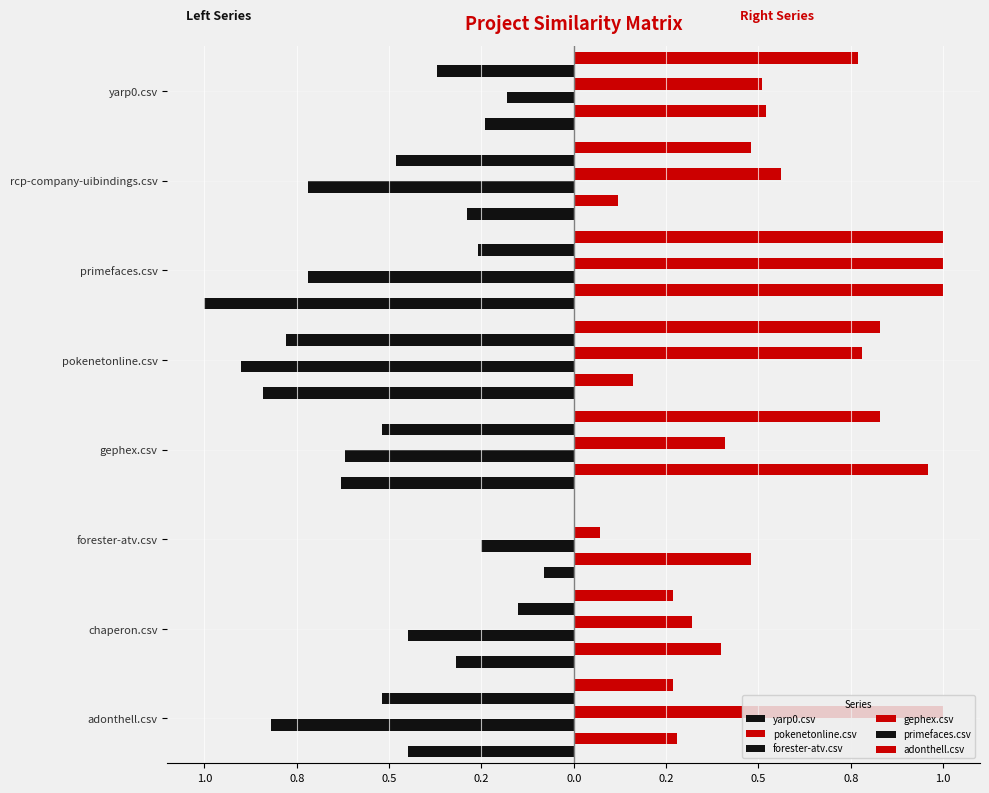

What is the lowest value of the yarp0.csv series?

0.1